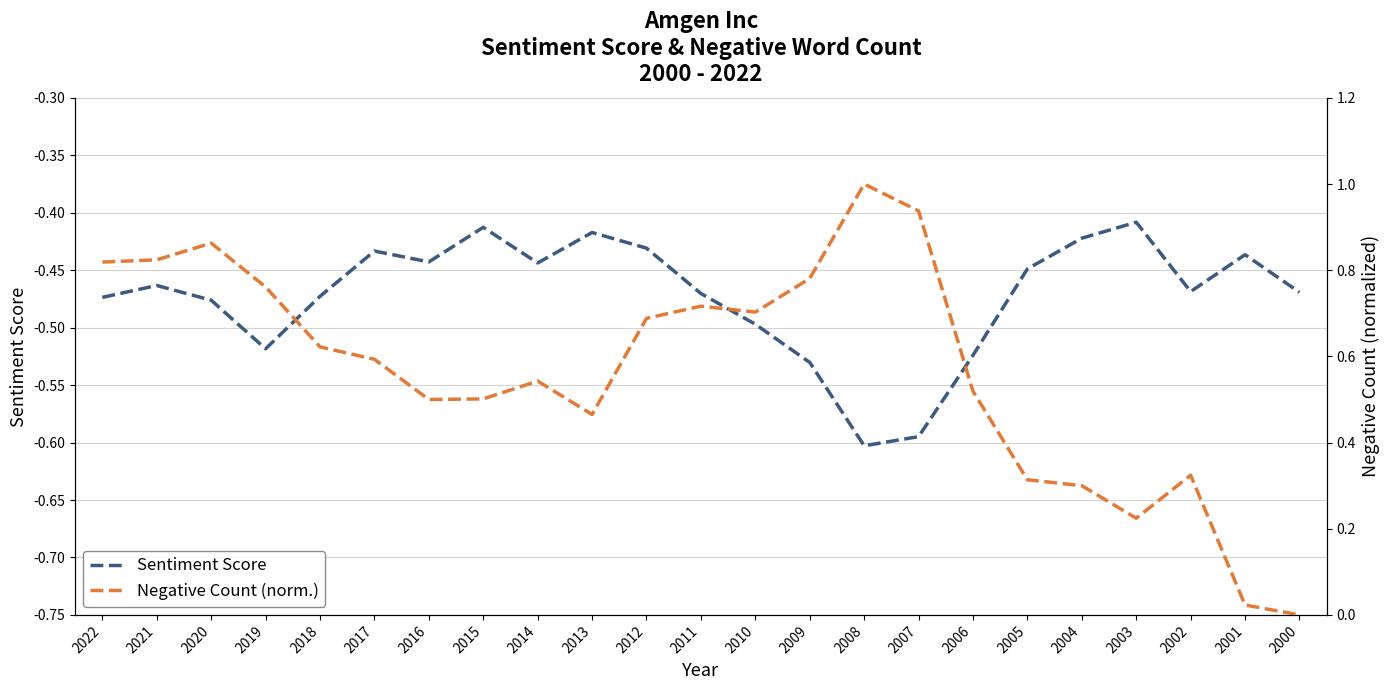

At 2011, list the series in order from smallest to largest.

Sentiment Score, Negative Count (norm.)